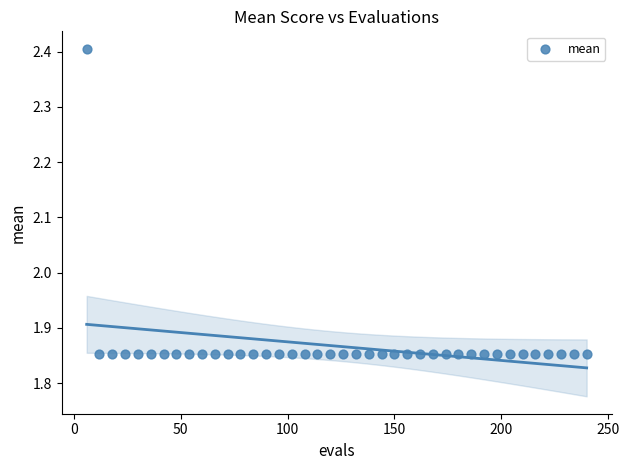

What is the range of Y values (max minus min)?

0.6